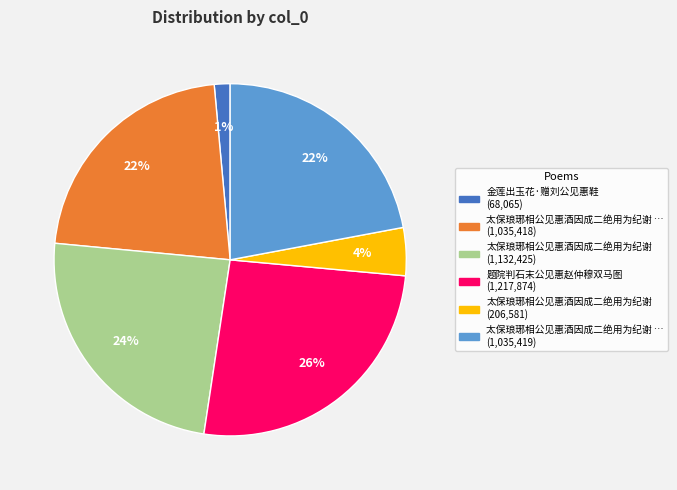

Is there any slice that represents more than half of the pie?

No